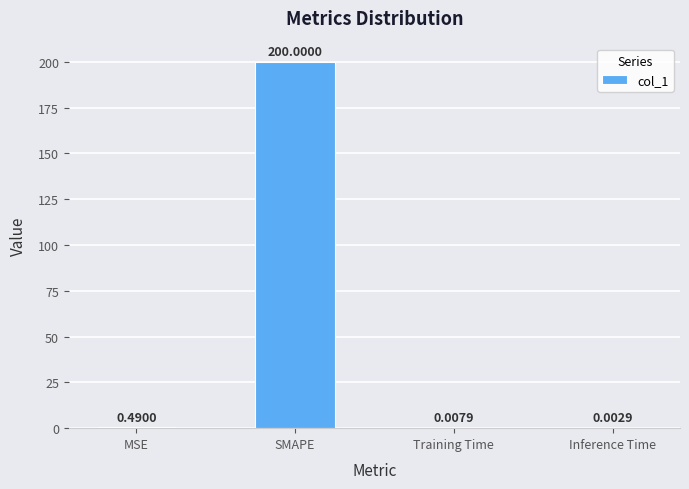

What is the sum of all values?

200.5